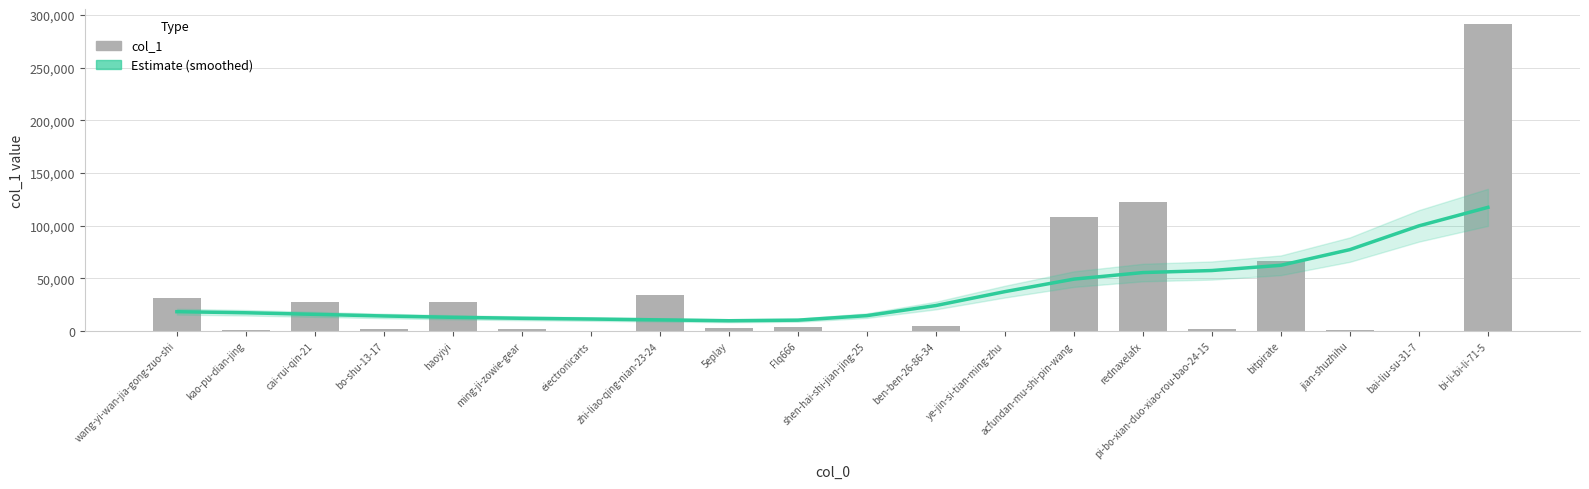

Is it true that Estimate (smoothed) equals 12924.6 at haoyiyi?

True